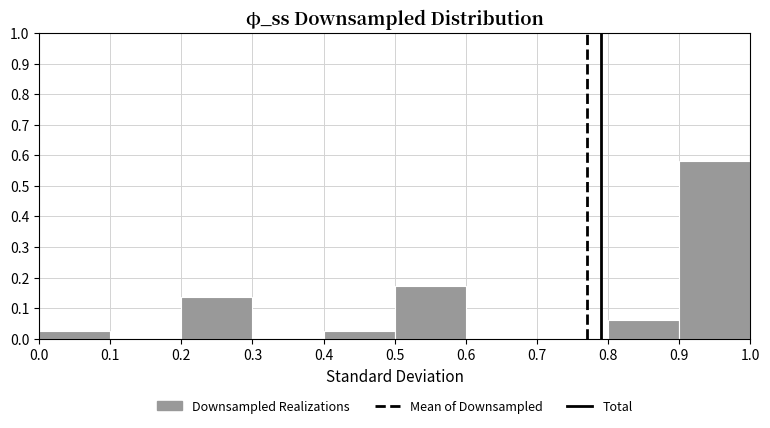

Reading left to right, transcribe this chart: for each bar, give the range it covers on the x-axis and its height. The values are not printed on the chart, so give them approximately, as read against the axis.

0.0 to 0.1: 0.02
0.1 to 0.2: 0
0.2 to 0.3: 0.14
0.3 to 0.4: 0
0.4 to 0.5: 0.02
0.5 to 0.6: 0.17
0.6 to 0.7: 0
0.7 to 0.8: 0
0.8 to 0.9: 0.06
0.9 to 1.0: 0.58